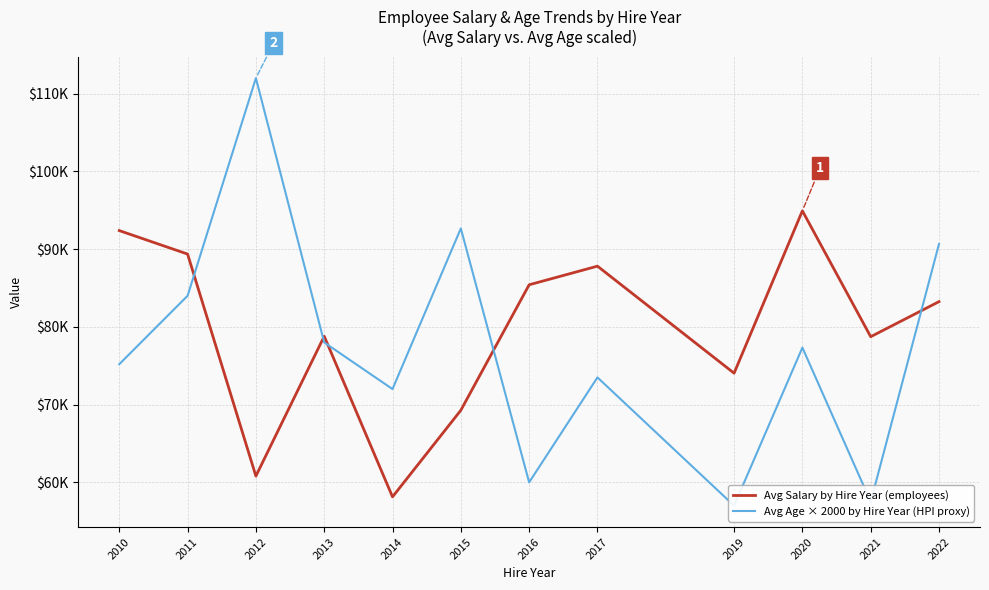

Reading left to right, extract all data points from this chart.

Avg Salary by Hire Year (employees): 2010=92387.8	2011=89368.0	2012=60808.0	2013=78793.0	2014=58135.0	2015=69273.7	2016=85415.0	2017=87812.5	2019=74045.5	2020=94931.0	2021=78737.5	2022=83247.3
Avg Age × 2000 by Hire Year (HPI proxy): 2010=75200.0	2011=84000.0	2012=112000.0	2013=78000.0	2014=72000.0	2015=92666.7	2016=60000.0	2017=73500.0	2019=57000.0	2020=77333.3	2021=57500.0	2022=90666.7